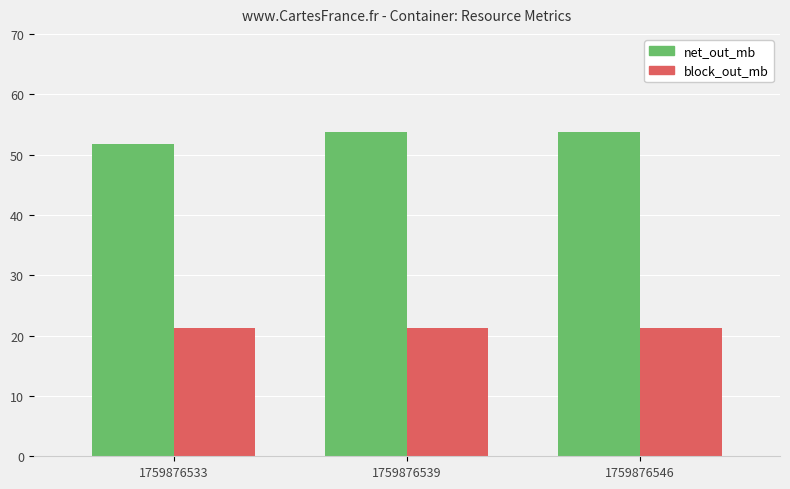

Does the chart contain stacked bars?

No